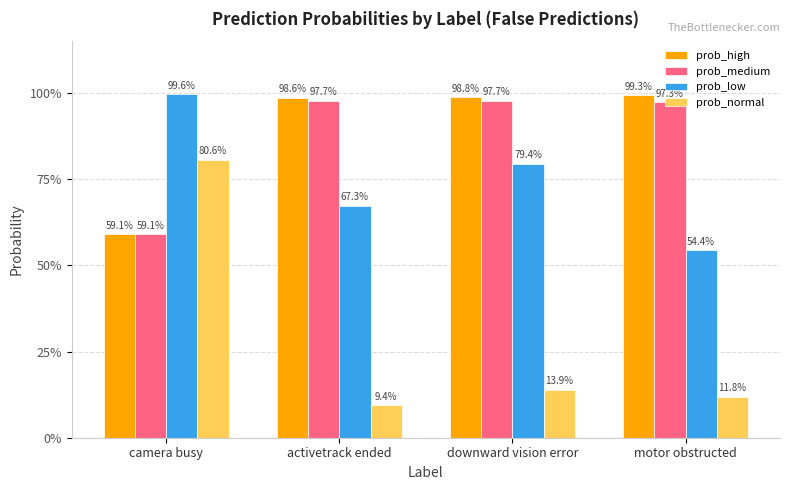

What is the maximum value for prob_high?

1.0